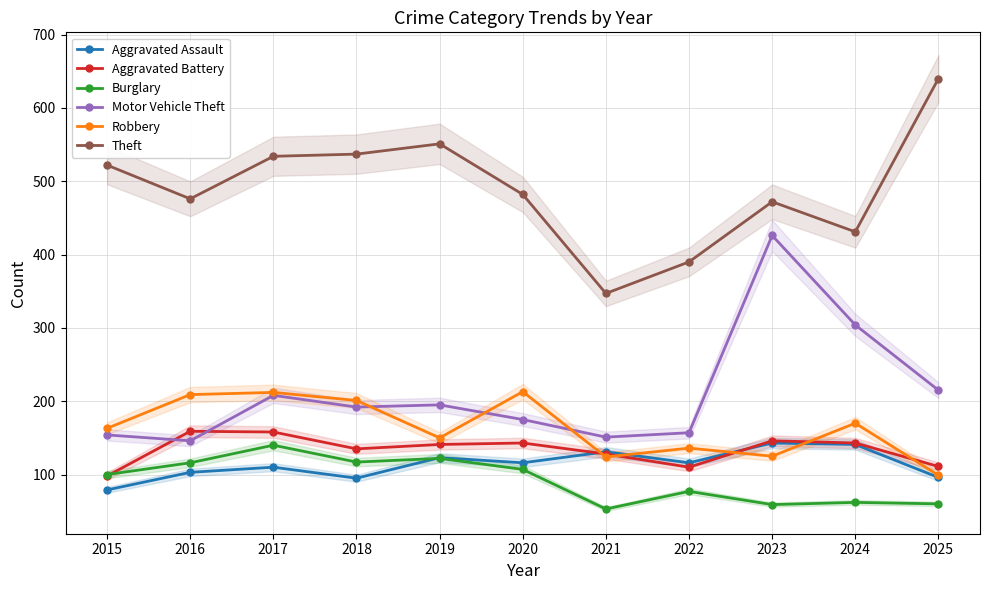

True or false: Aggravated Assault has a value of 191 at 2021.

False